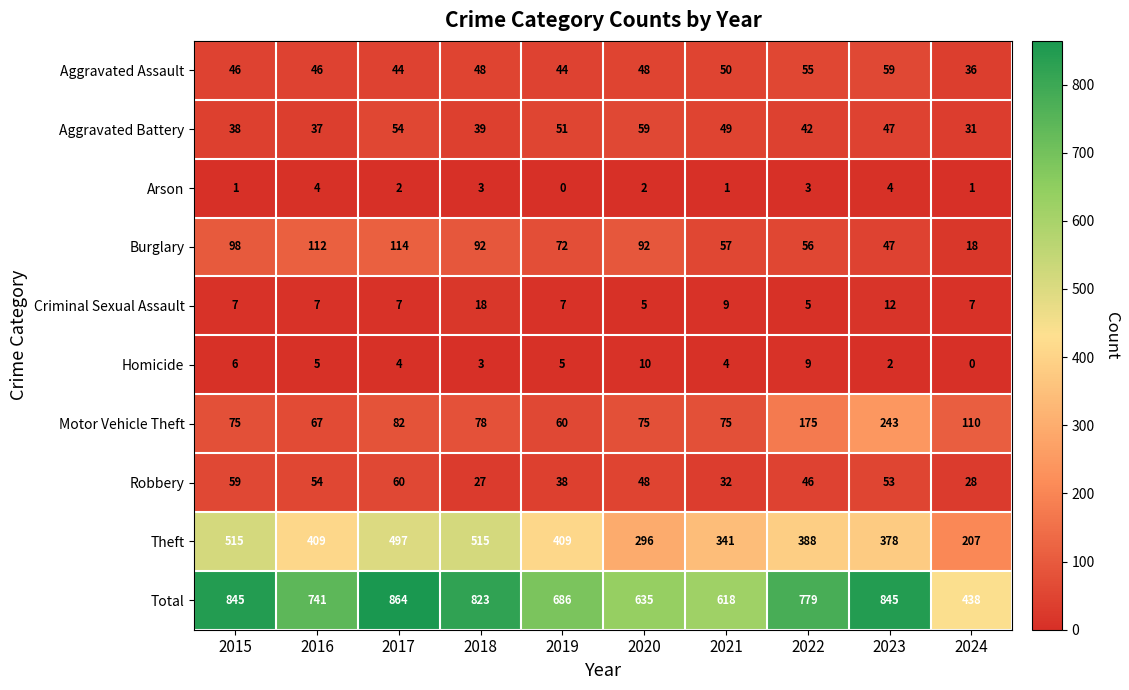

The value of Criminal Sexual Assault at 2022 is 5. True or false?

True